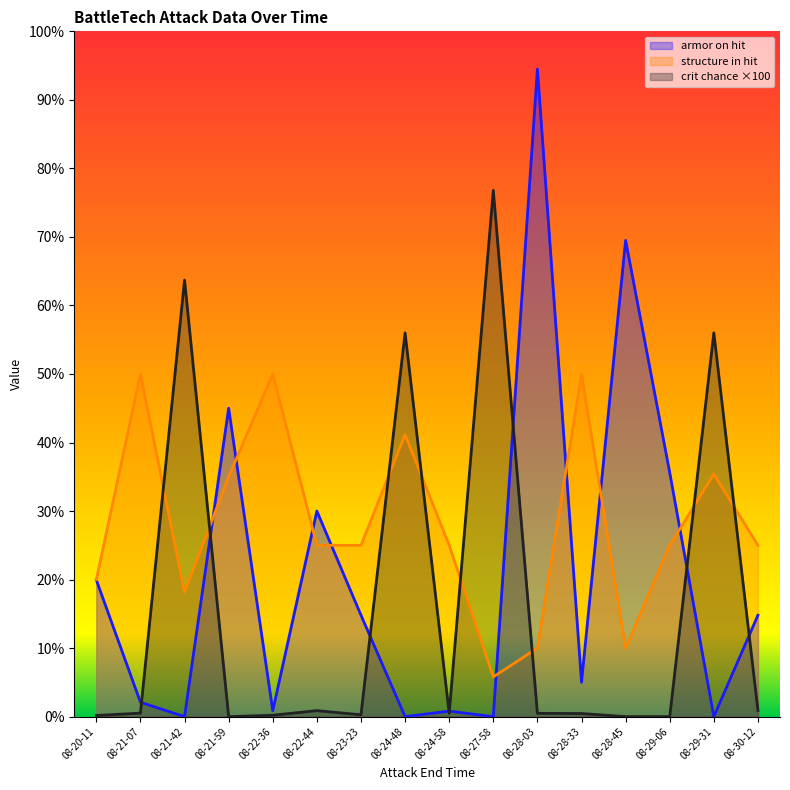

How many lines are shown in the chart?

3